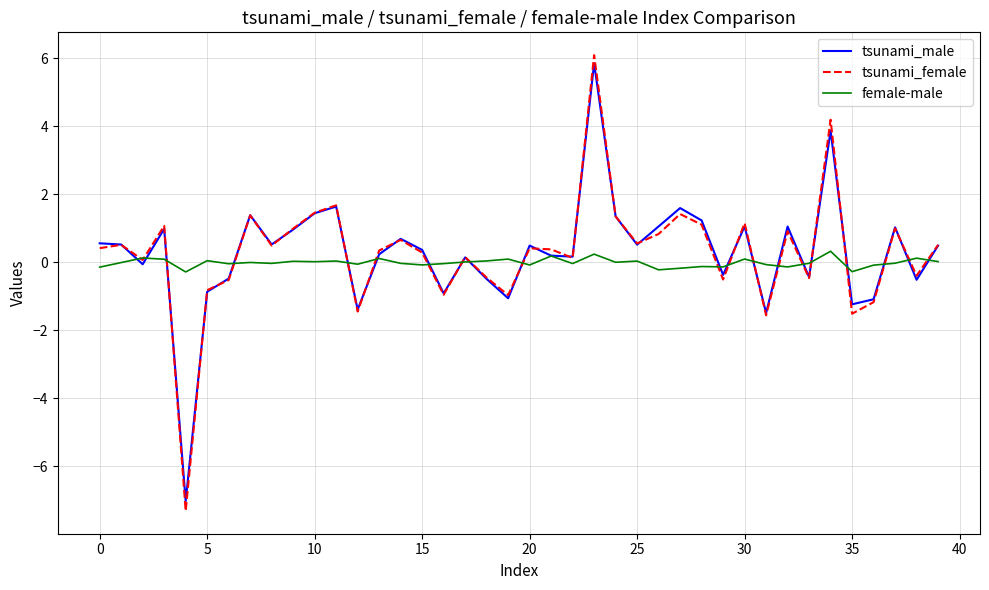

After their last crossing, which series has the higher values: tsunami_male or female-male?

tsunami_male